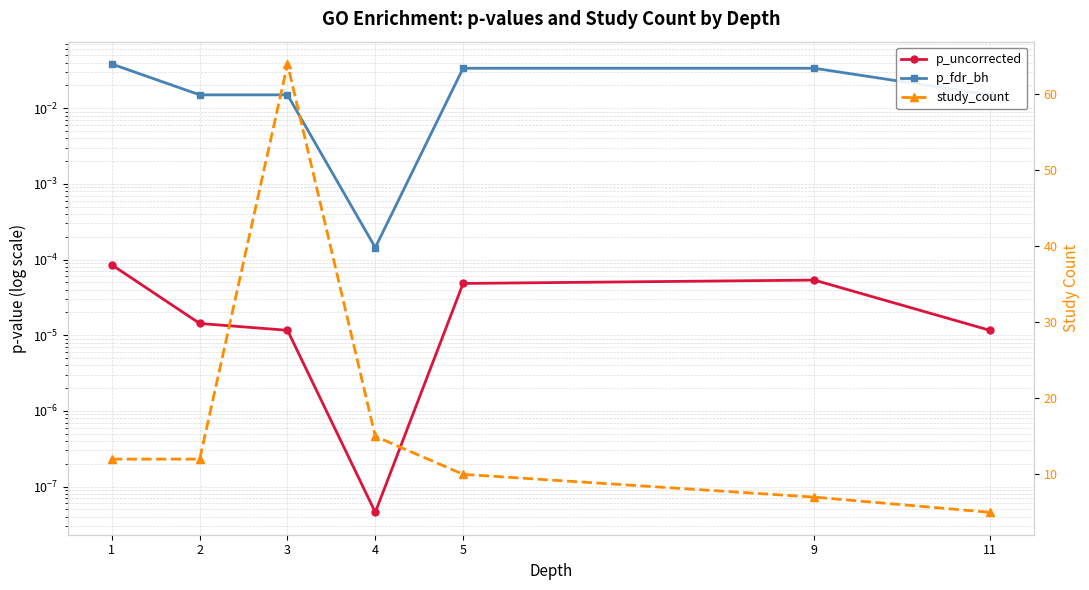

List the labels in order of p_uncorrected value, largest first.

1, 9, 5, 2, 3, 11, 4